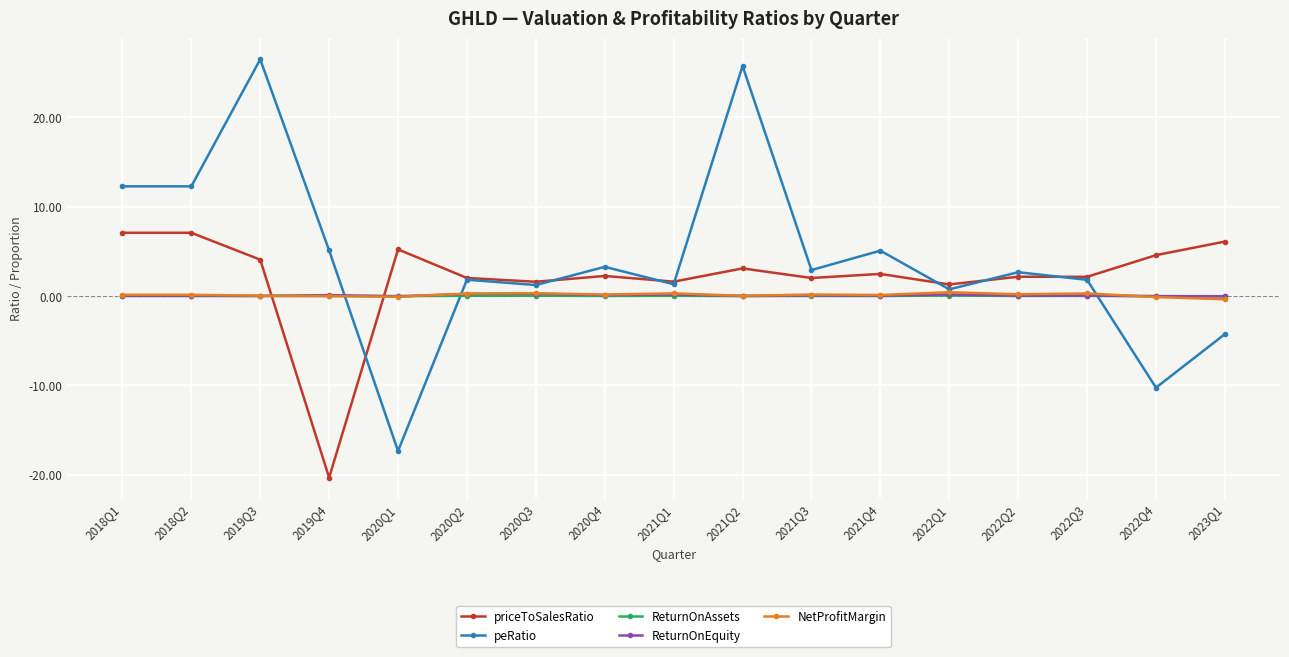

What is the difference between the maximum and minimum values in the ReturnOnAssets series?

0.1